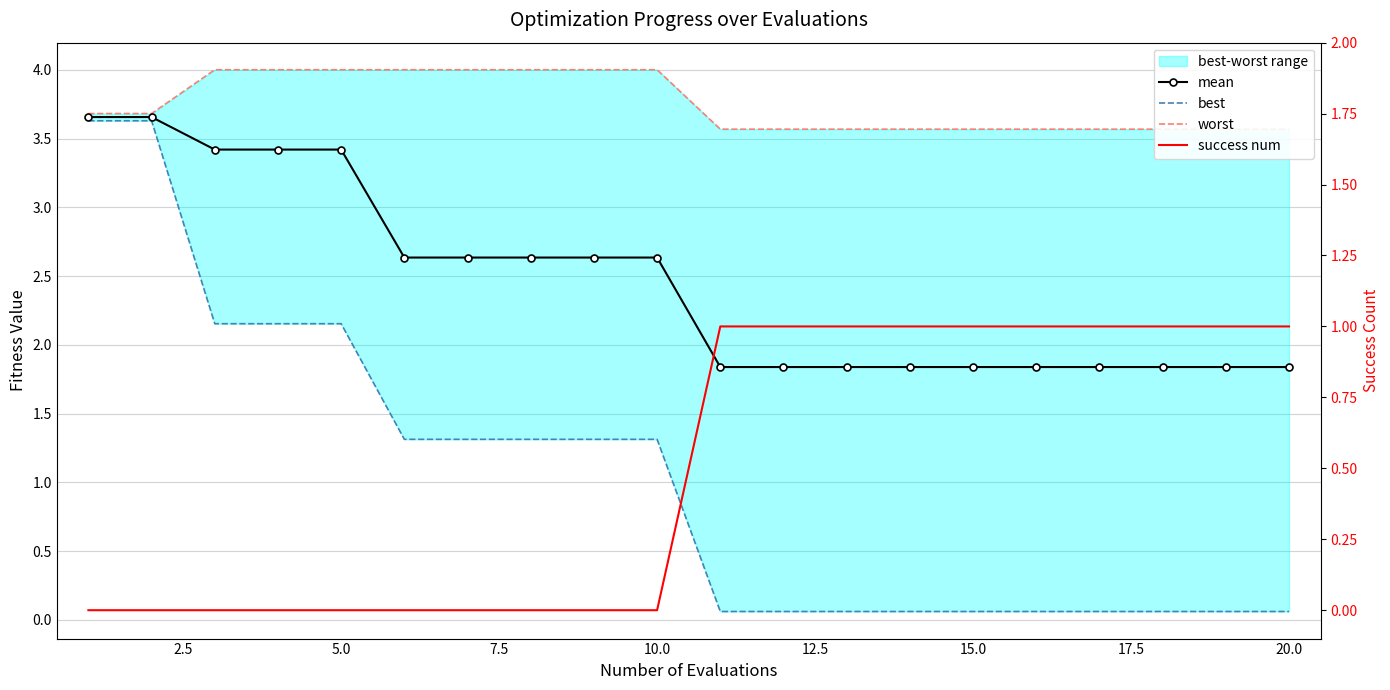

Which series has the largest range (max minus min)?

best